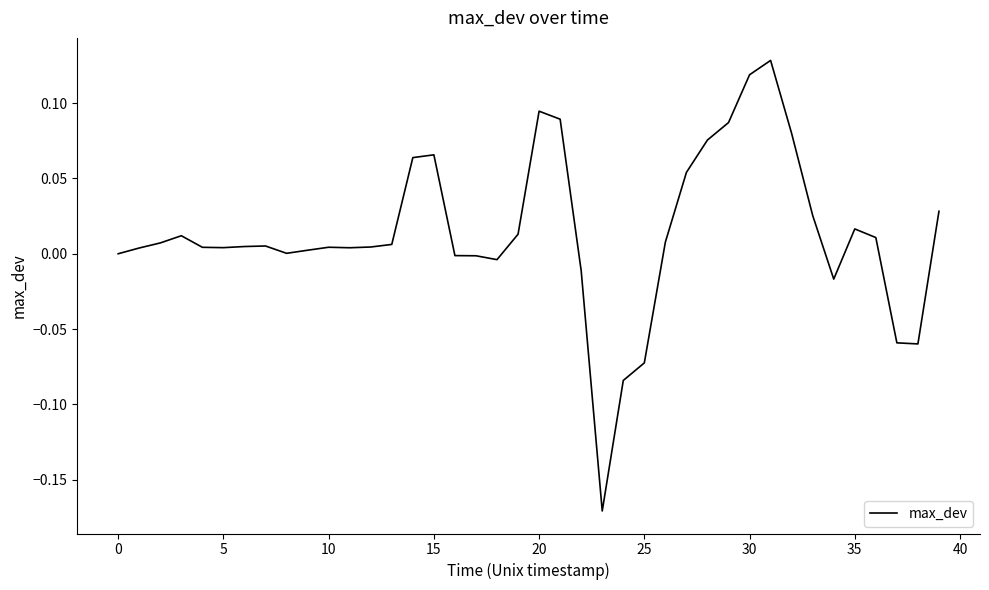

What is the difference between the maximum and minimum values?

0.3